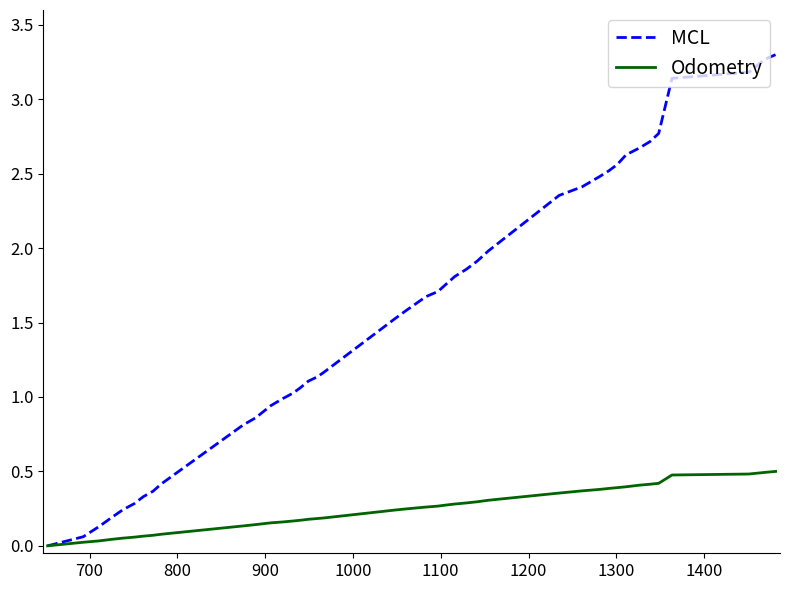

Which series has the largest total across all categories?

MCL